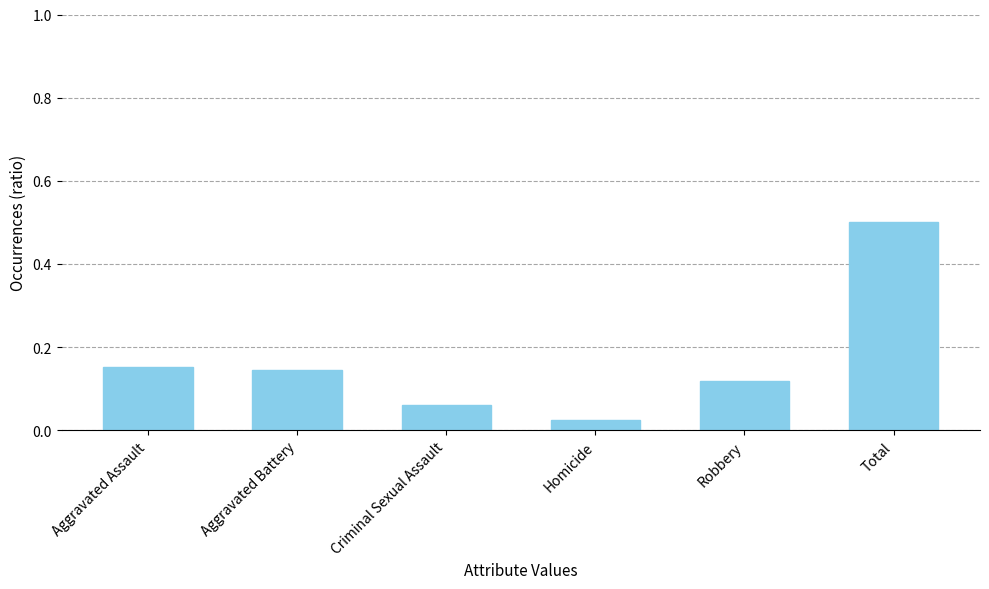

Does the chart contain stacked bars?

No